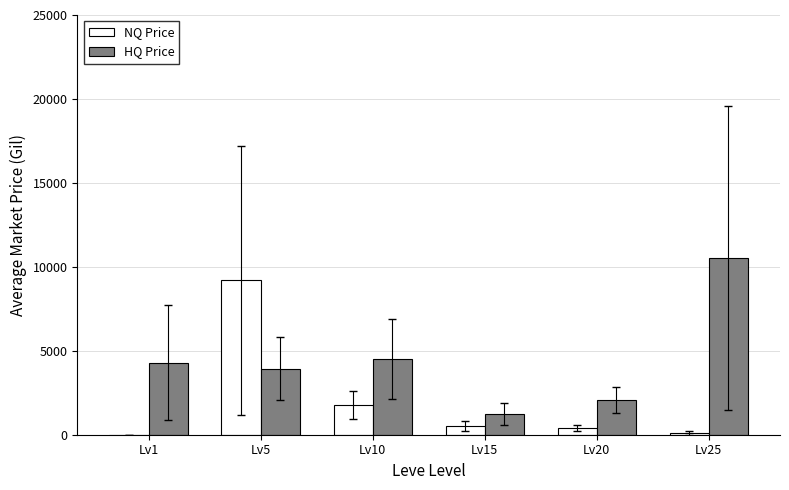

Which category has the highest value across all series?

Lv25